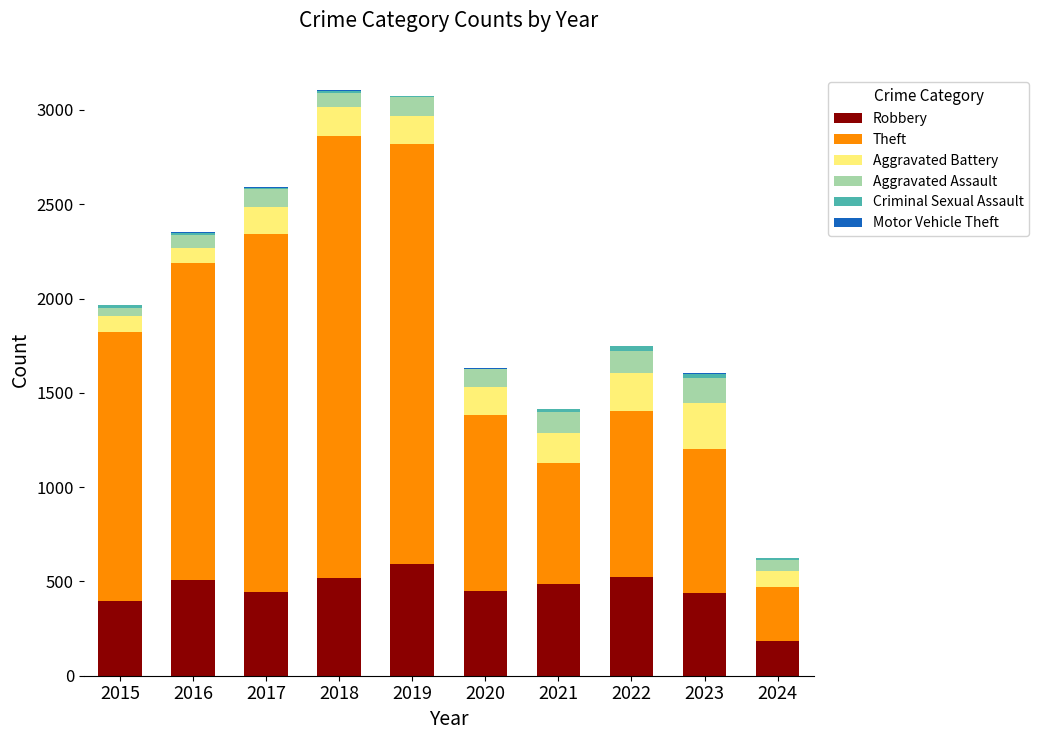

True or false: Robbery has a value of 51 at 2024.

False